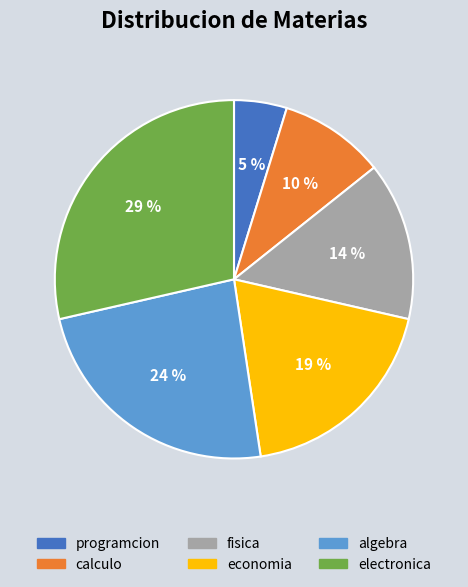

Is algebra the majority of the pie?

No